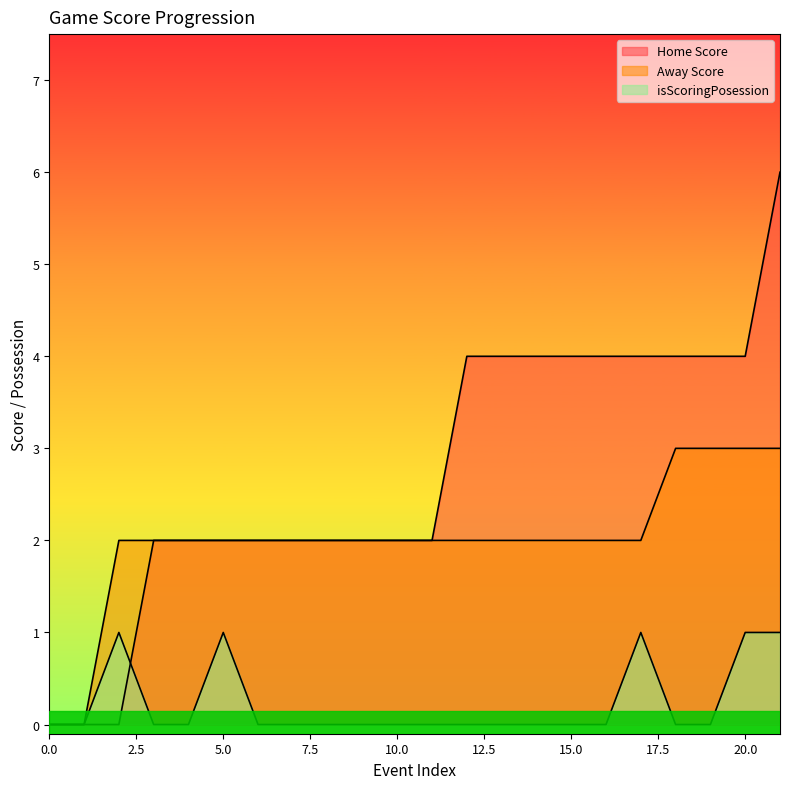

At how many categories does at least one series exceed 4?

1